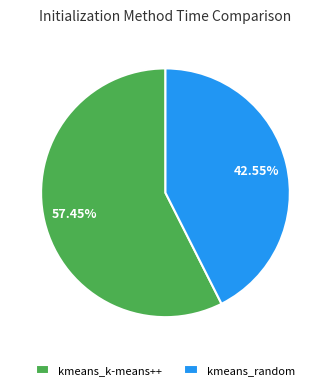

What percentage is the kmeans_random slice, to the nearest percent?

43%